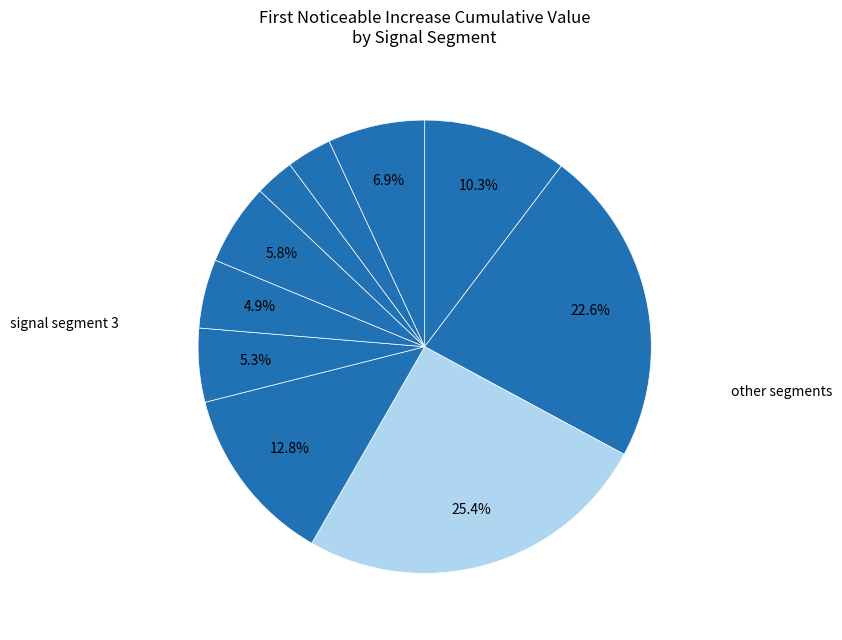

Which category has the biggest portion of the pie?

signal segment 3